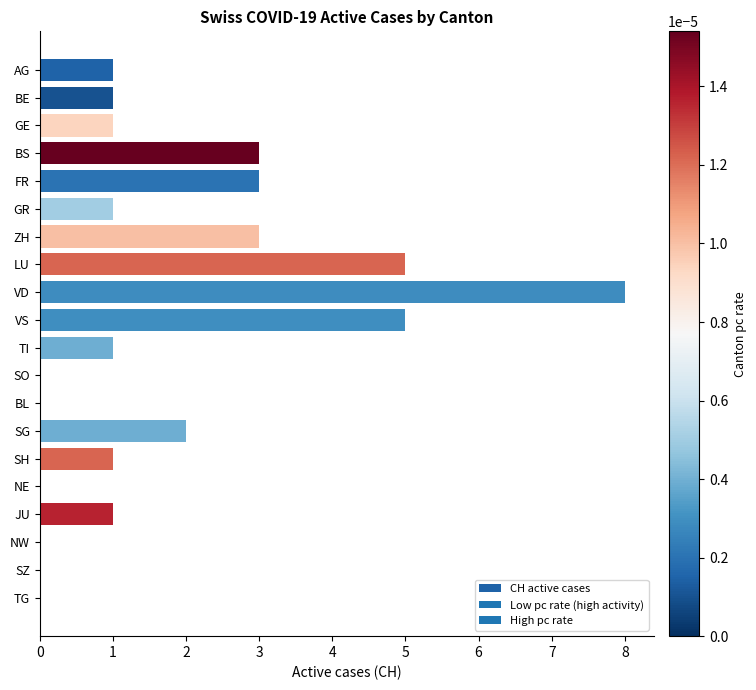

The value at ZH is 2. True or false?

False